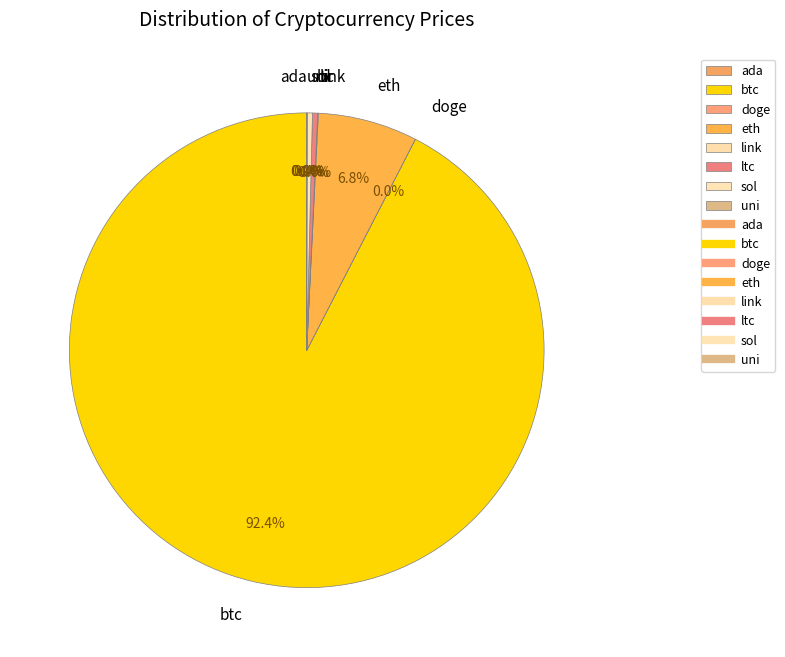

Do btc and ltc together represent more than half of the pie?

Yes